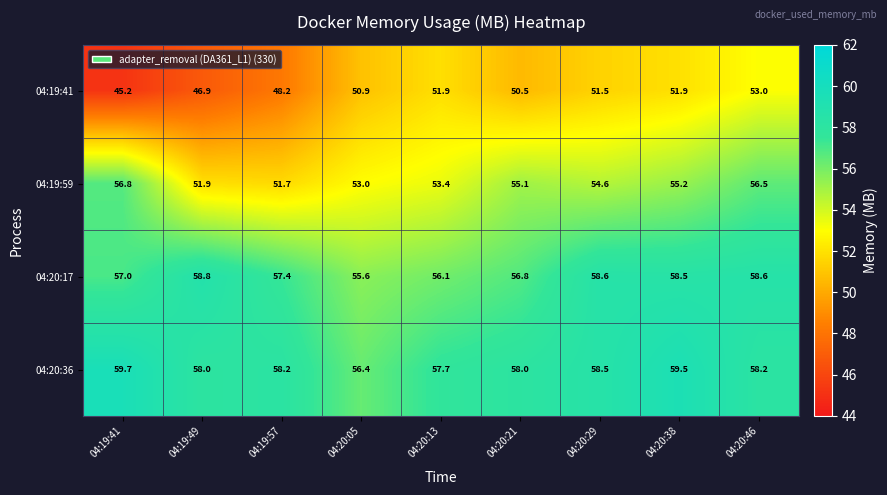

What is the difference between the highest and lowest values at 04:20:21?

7.5